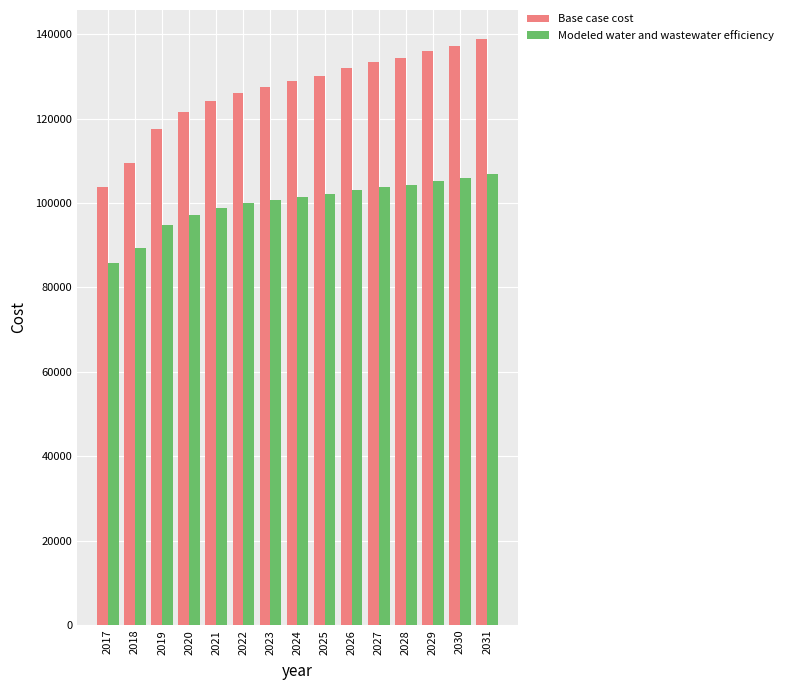

How many data points in Base case cost are above 128847?

8